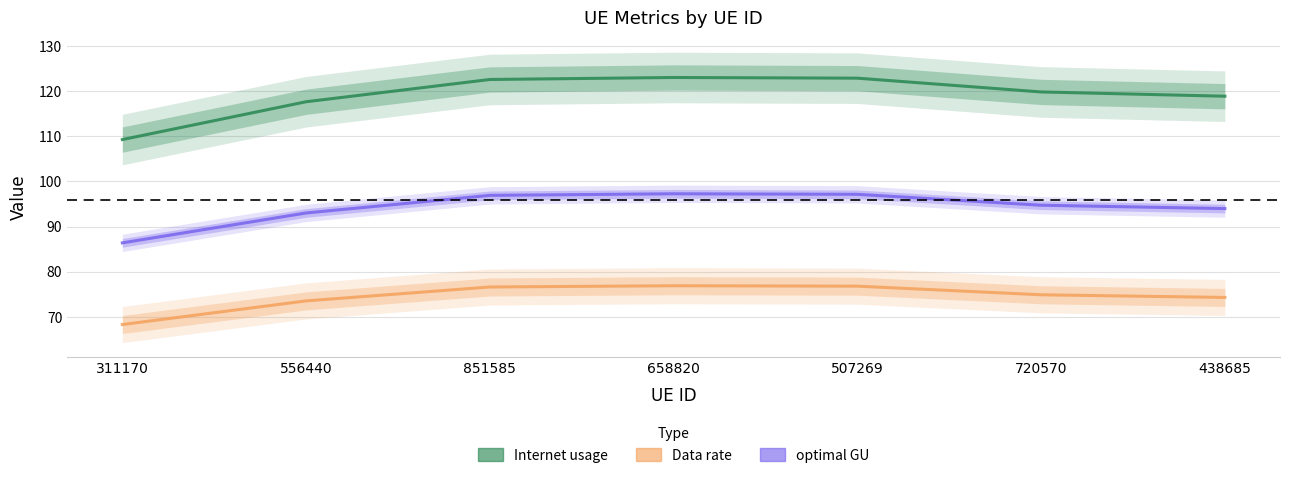

What is the minimum value shown in the chart?

68.3